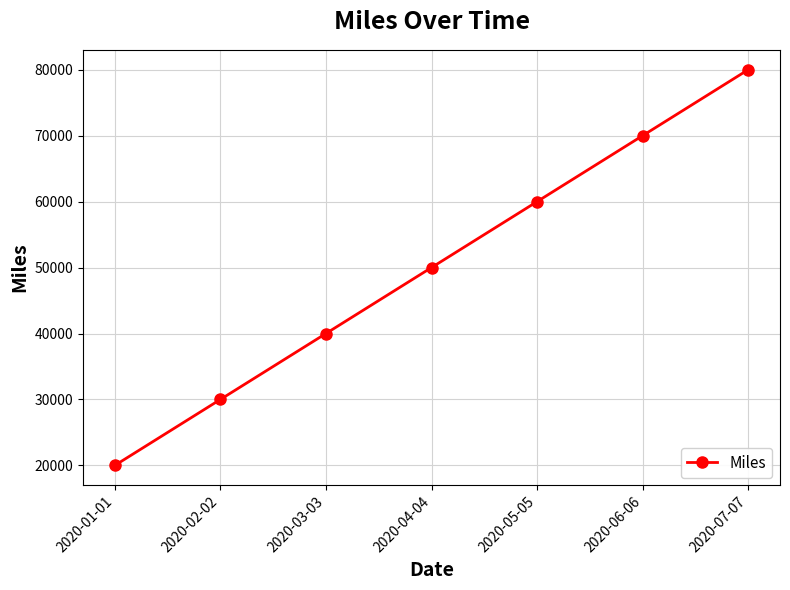

What is the change in value from 2020-02-02 to 2020-05-05?

+30000